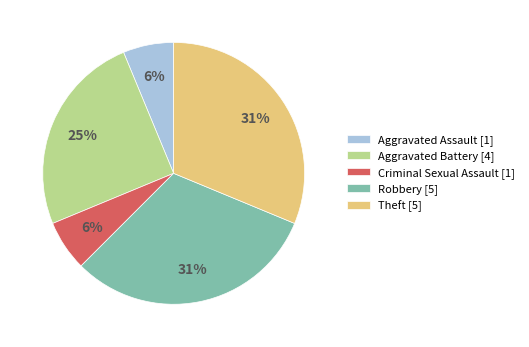

True or false: Robbery accounts for 31% of the total.

True